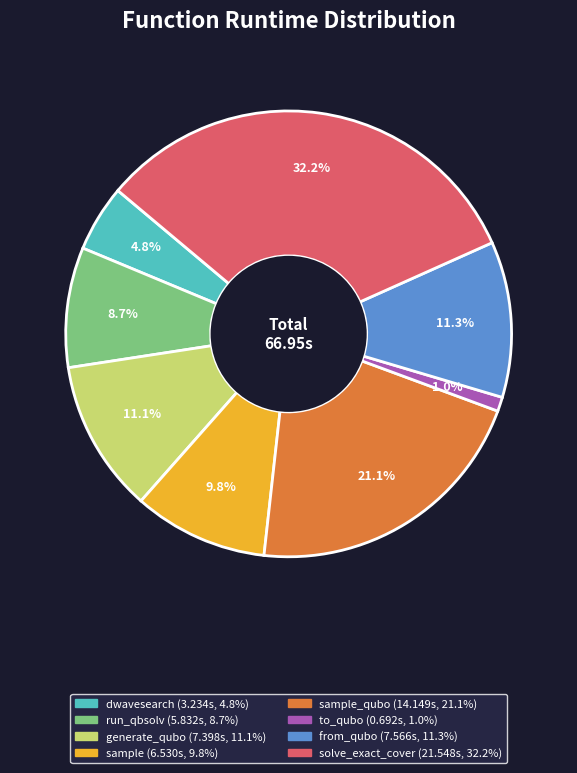

Is there any slice that represents more than half of the pie?

No